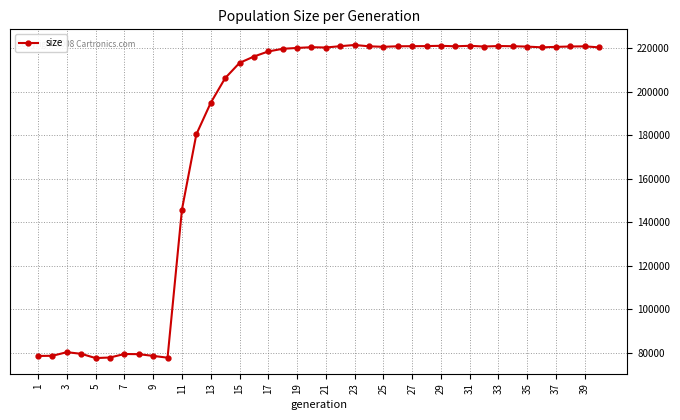

True or false: the data has more than 0 interior local peaks.

True